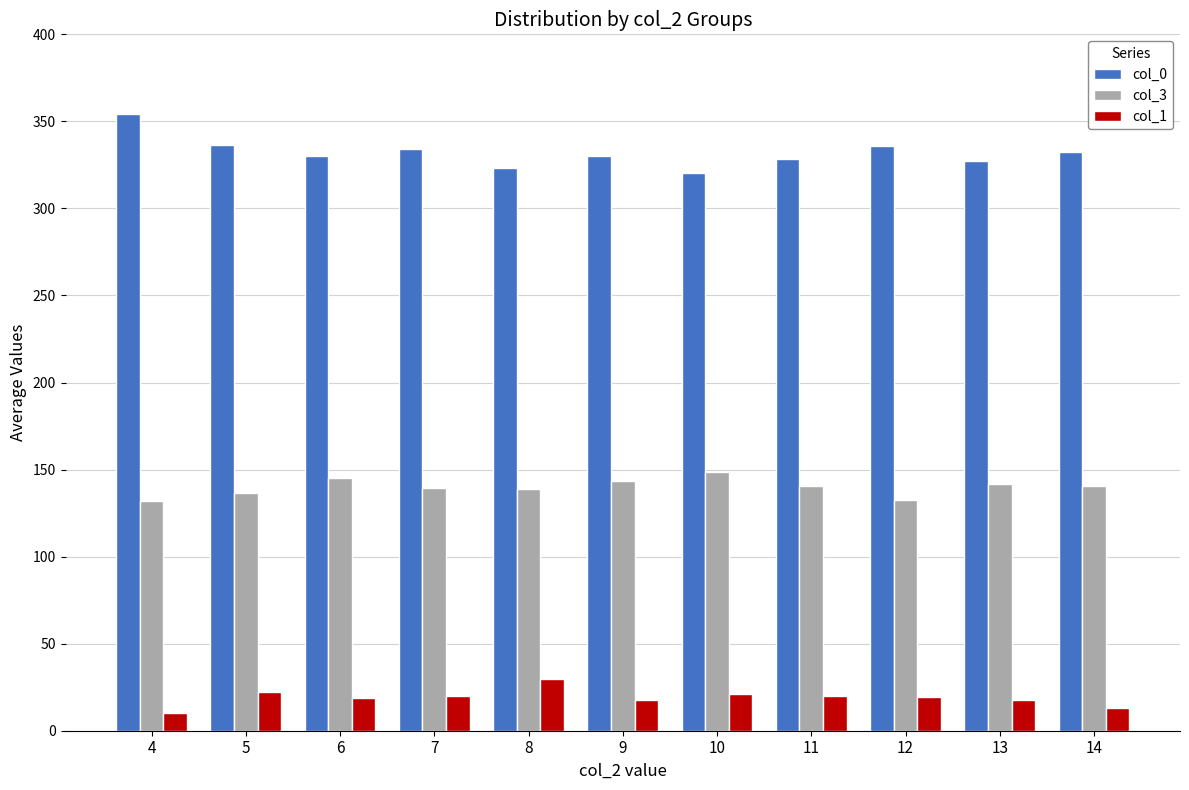

What is the spread (max minus min) of values at 14?

319.5